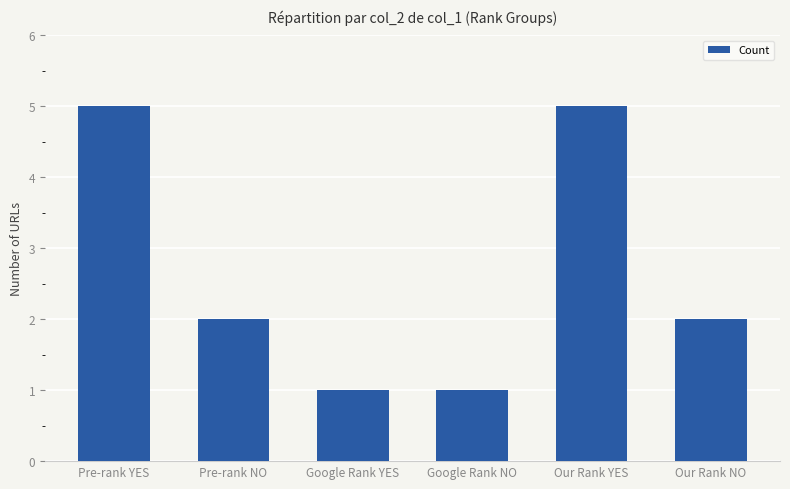

What is the value of the 2nd bar from the left?

2